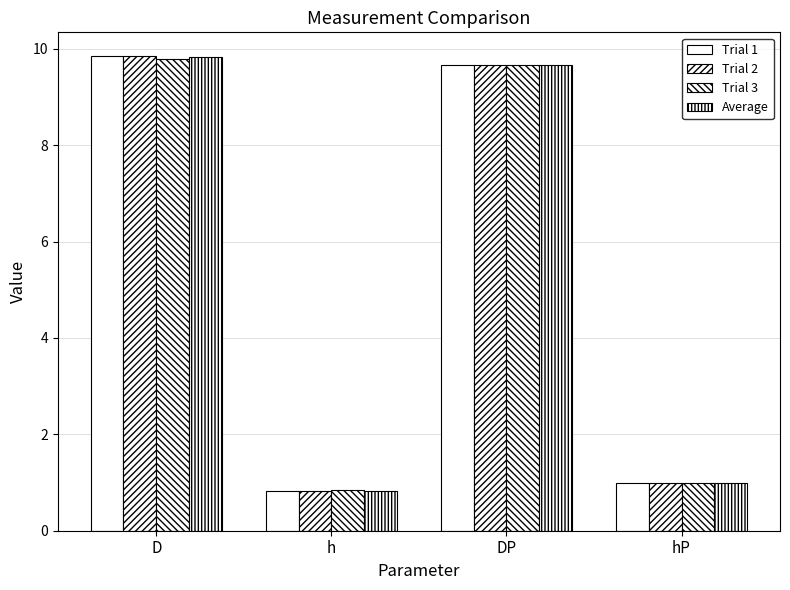

The Trial 2 series shows 0.2 at h. True or false?

False